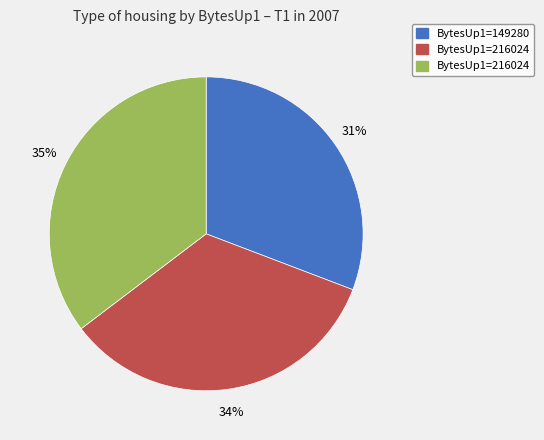

To the nearest percent, what is the average slice percentage?

33%